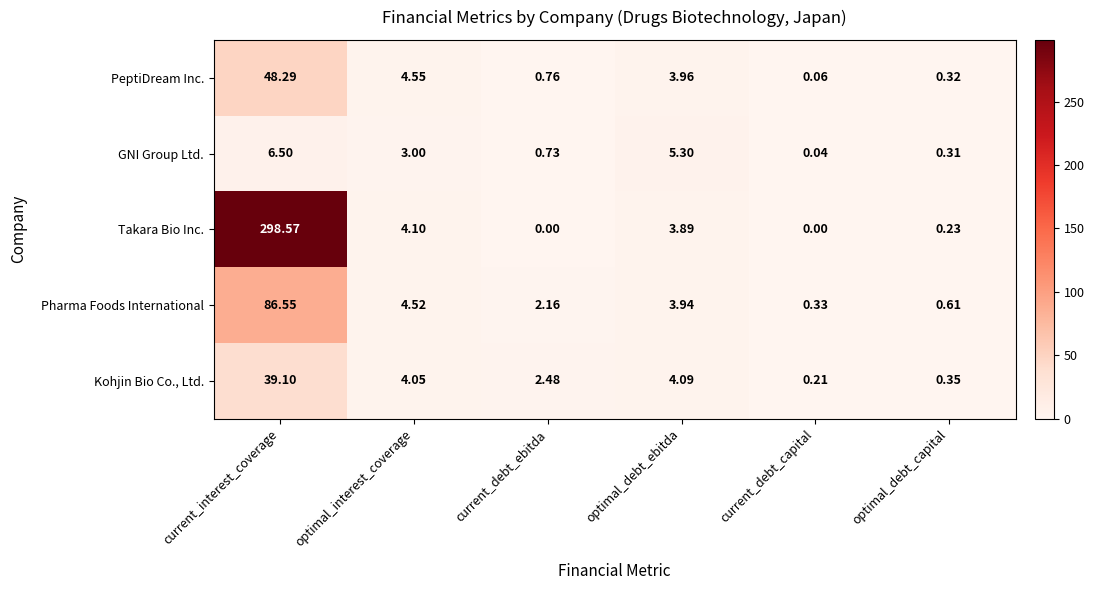

List the labels in order of Kohjin Bio Co., Ltd. value, smallest first.

current_debt_capital, optimal_debt_capital, current_debt_ebitda, optimal_interest_coverage, optimal_debt_ebitda, current_interest_coverage